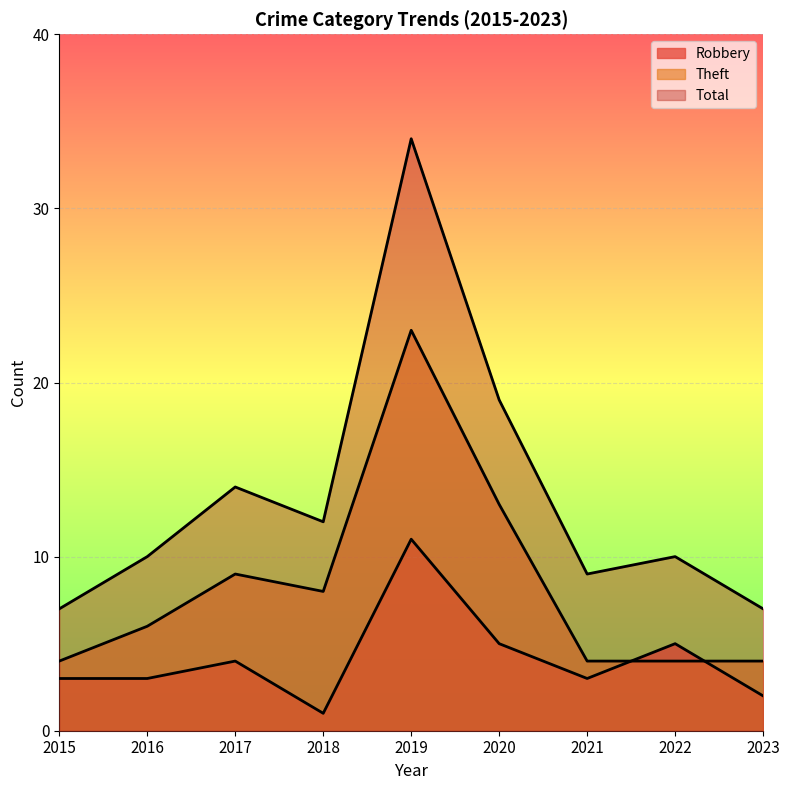

Between 2019 and 2020, which is larger?

2019